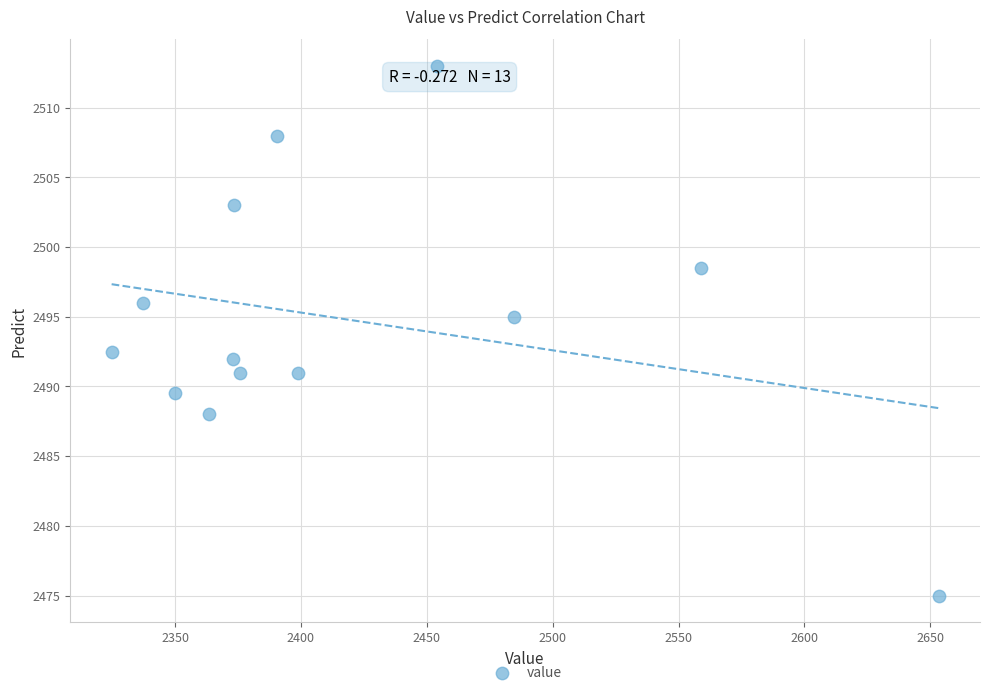

What is the range of Y values (max minus min)?

38.0